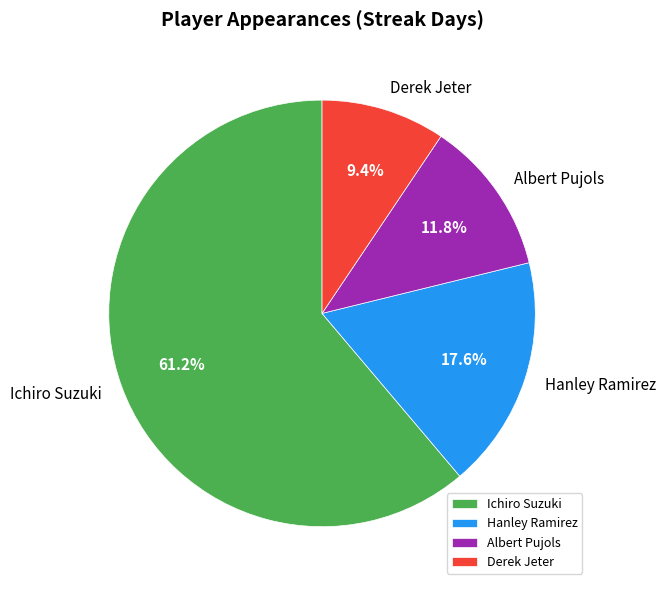

To the nearest percent, what is the difference between the Hanley Ramirez and Albert Pujols slice percentages?

6%